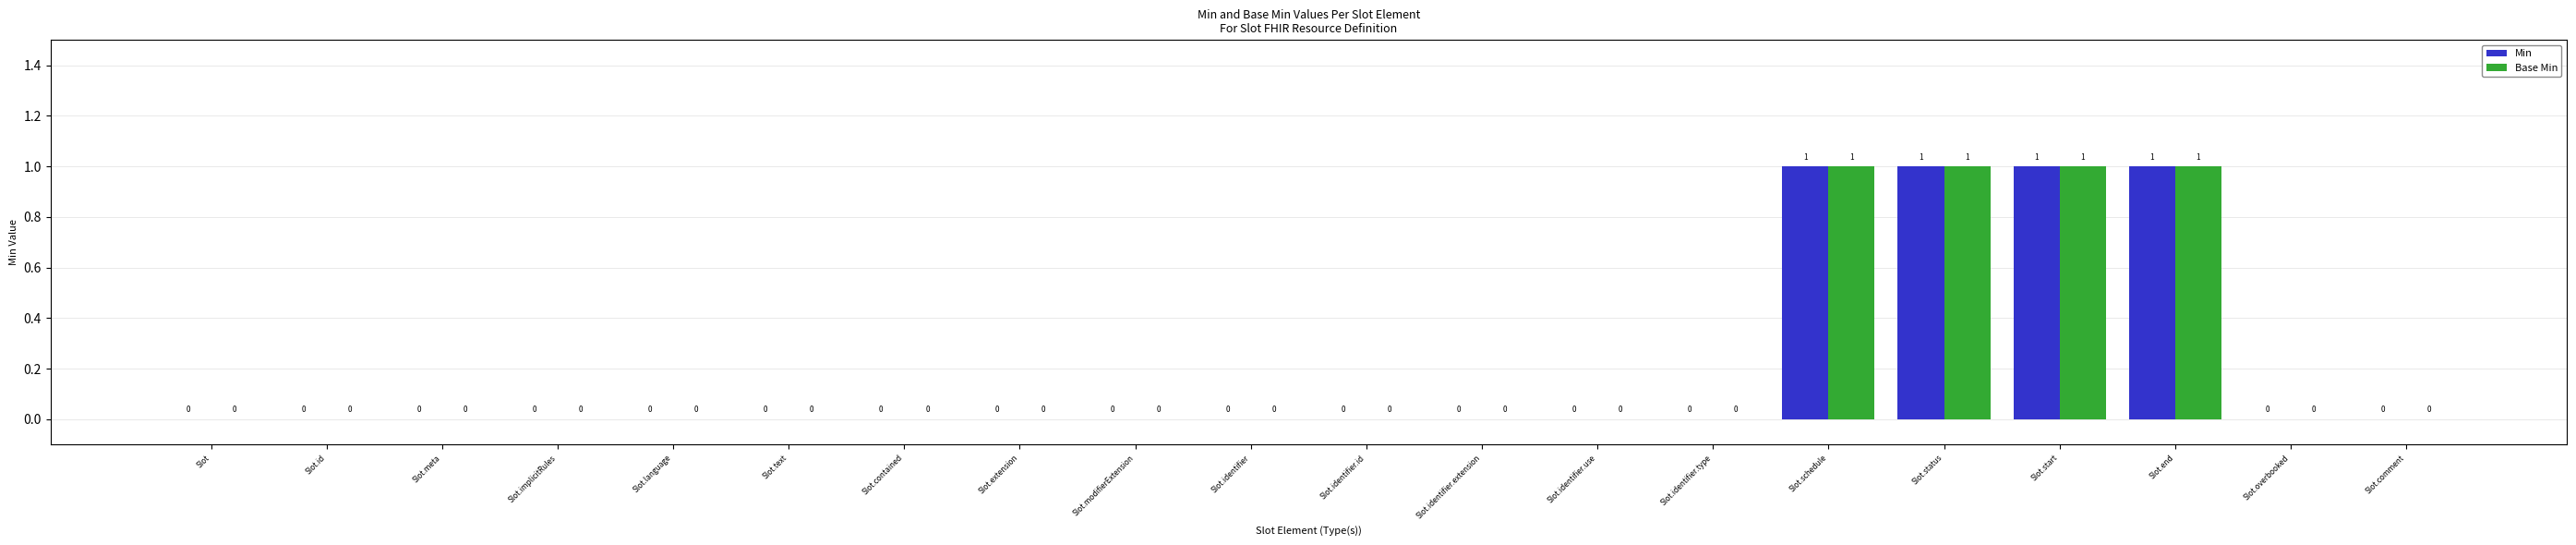

True or false: Min has a value of 0 at Slot.contained.

True